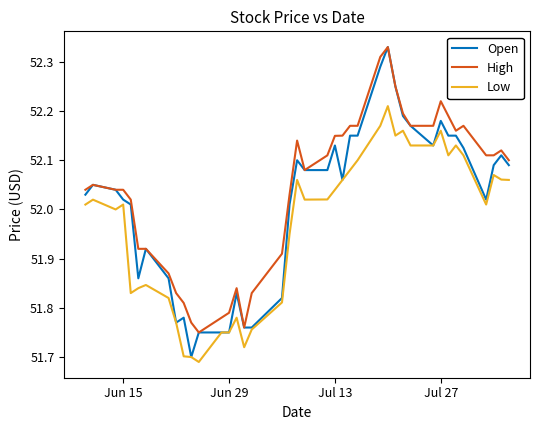

Rank the series by their average value, from lowest to highest.

Low, Open, High